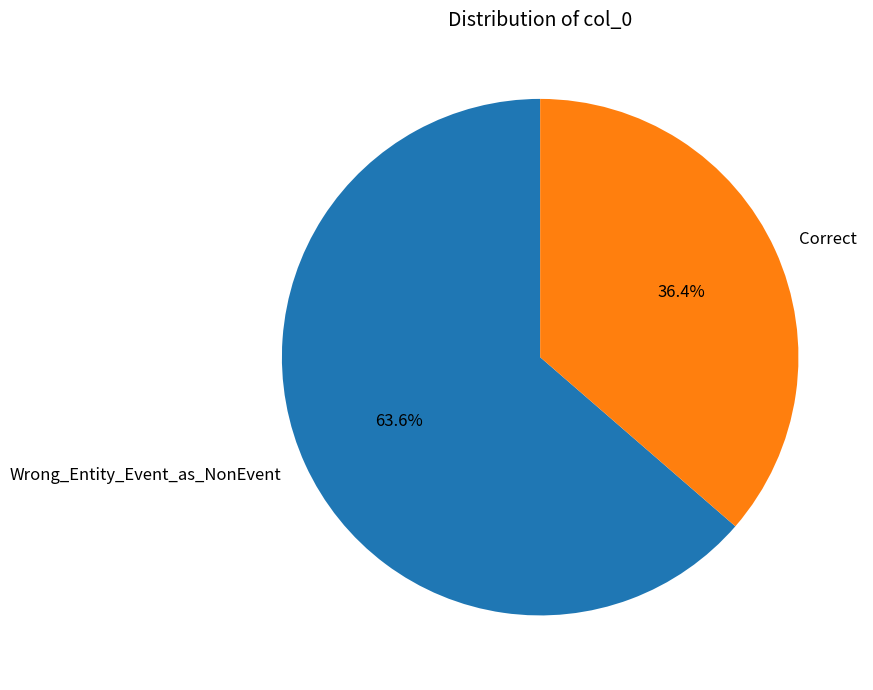

Count the number of slices in the pie.

2